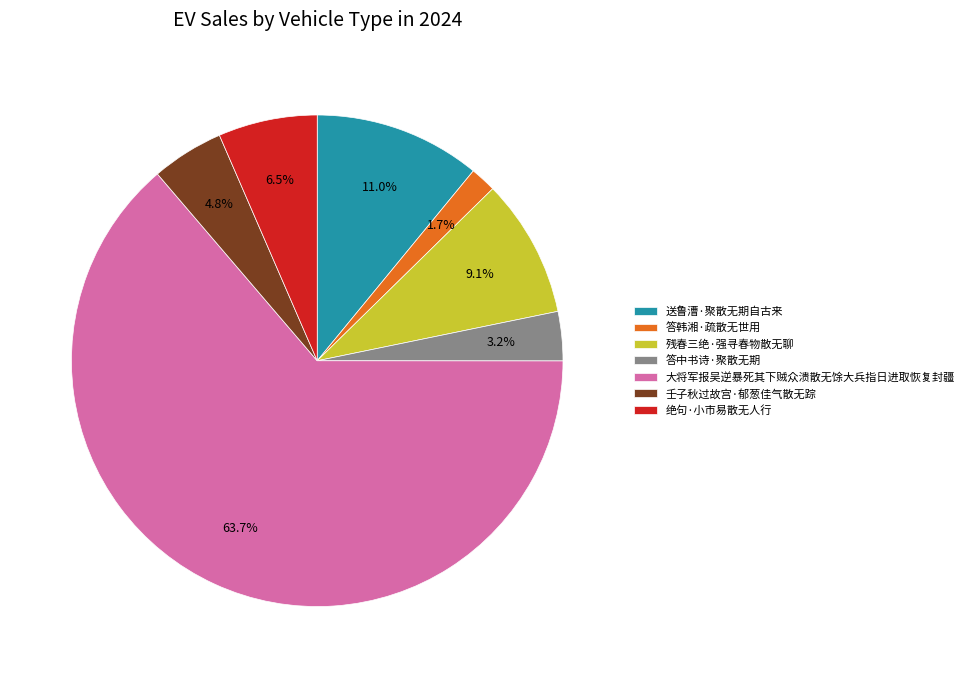

Is it true that 送鲁漕·聚散无期自古来 is 25% of the pie?

False